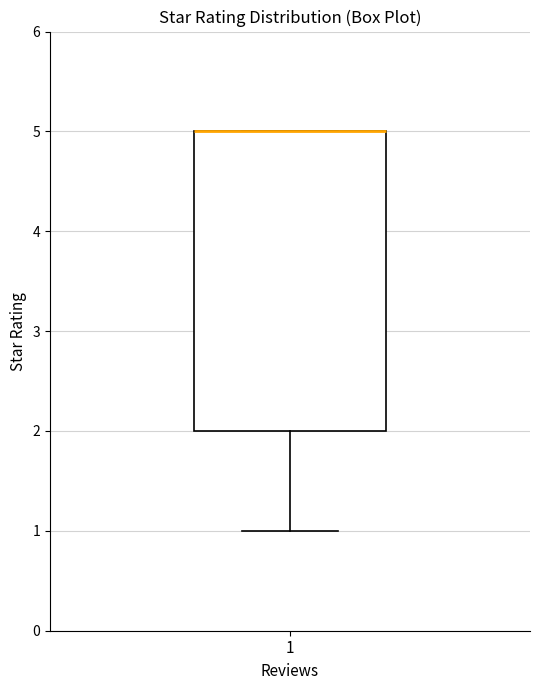

Read this box plot against the y-axis: the position of the median line, the range covered by the box, and the ends of both whiskers. The values are not printed on the chart, so give them approximately, as read against the axis.

median 5 (drawn on the box's upper edge), box 2 to 5, whiskers 1 to 5